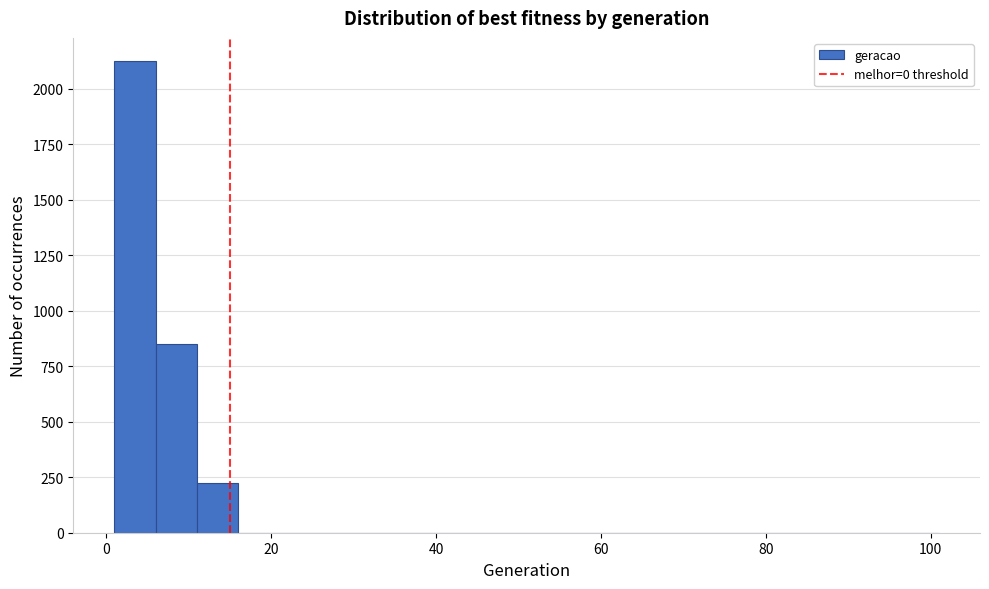

Around what value on the x-axis is the tallest bar? Give the approximate position of its centre, as read against the axis.

4